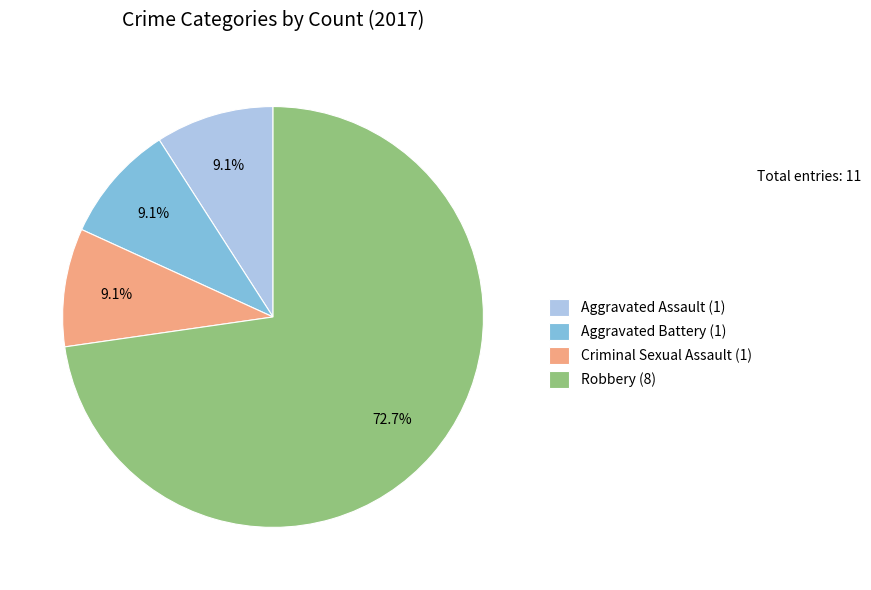

Is it true that Aggravated Battery is 9% of the pie?

True